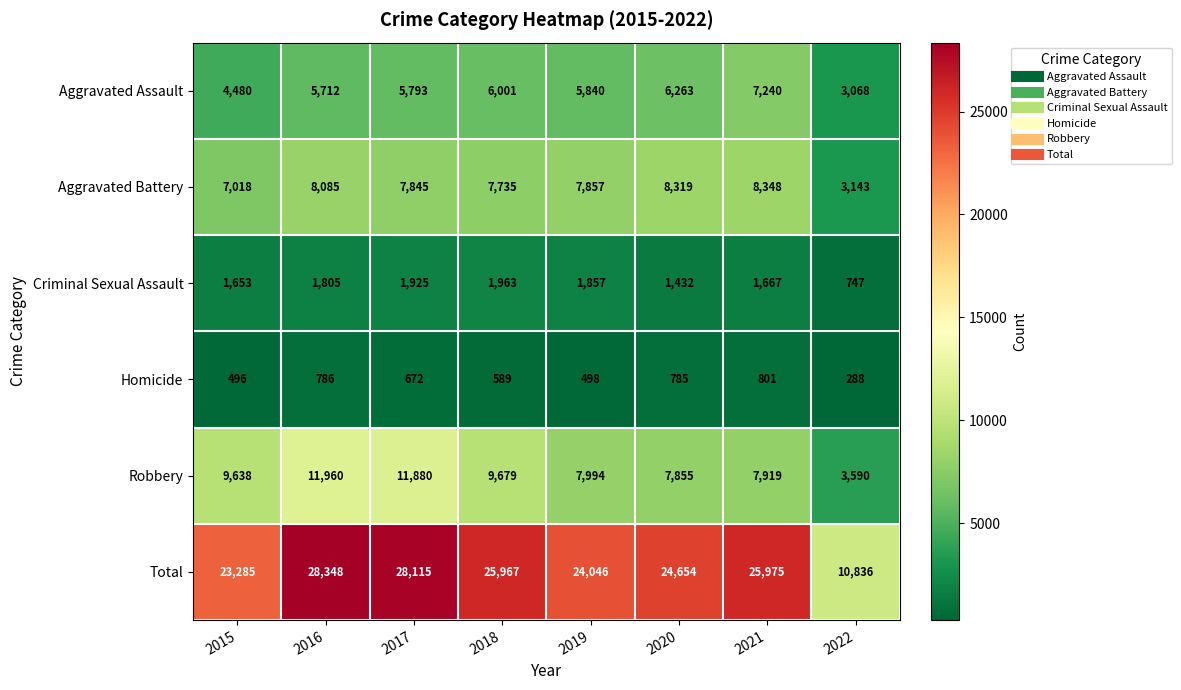

What is the approximate value of Homicide at 2018, to the nearest 50?

600